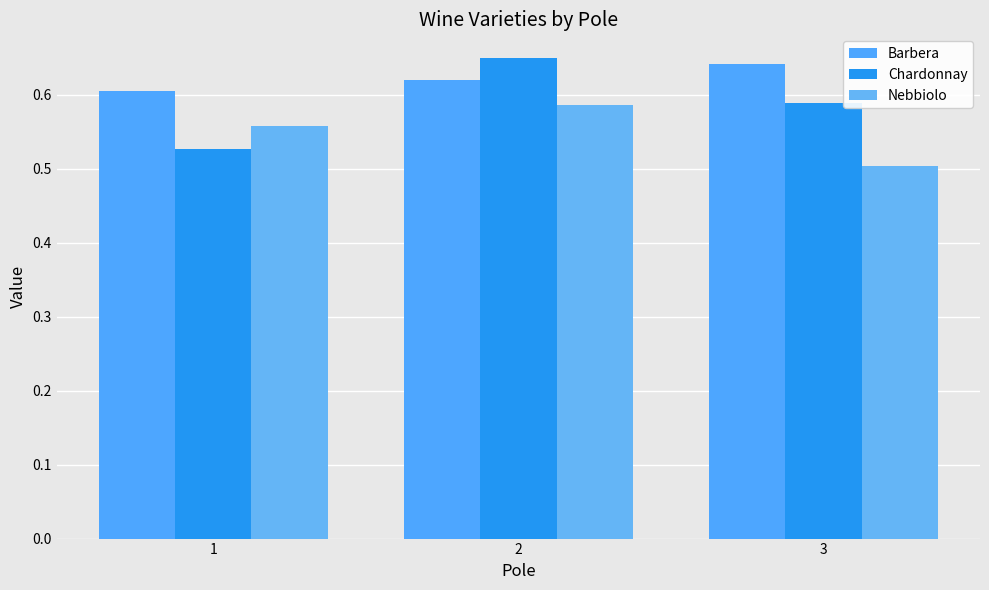

The value of Barbera at 3 is 0.6. True or false?

True